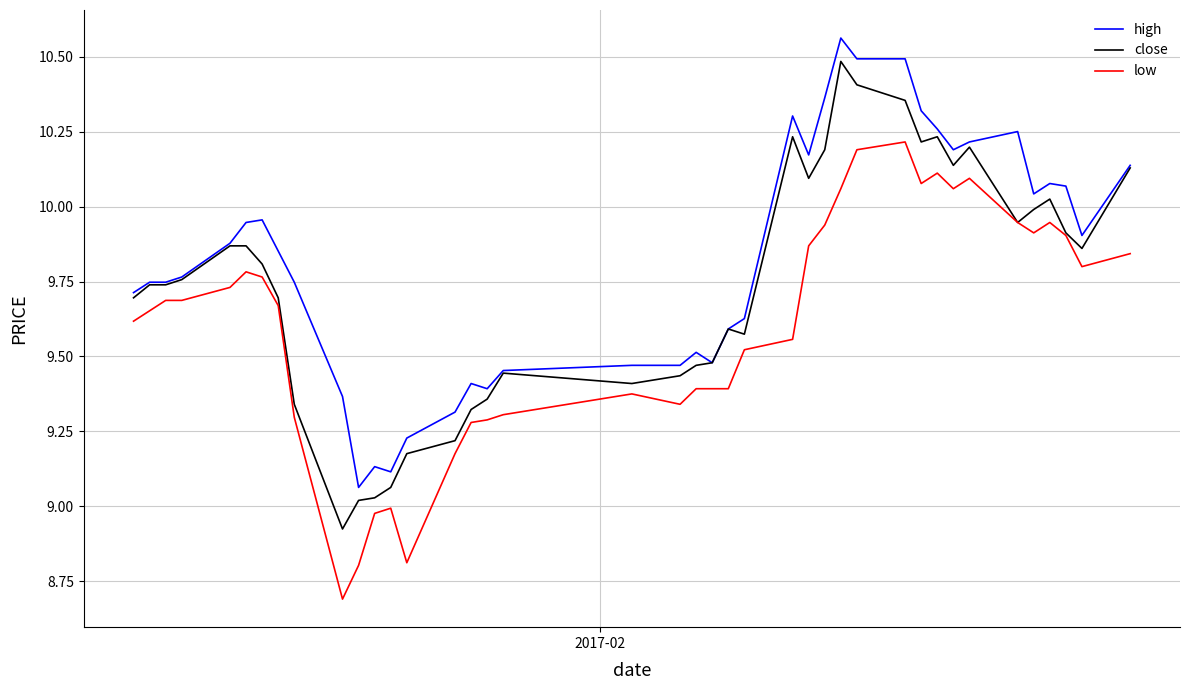

Rank the series by their average value, from highest to lowest.

high, close, low